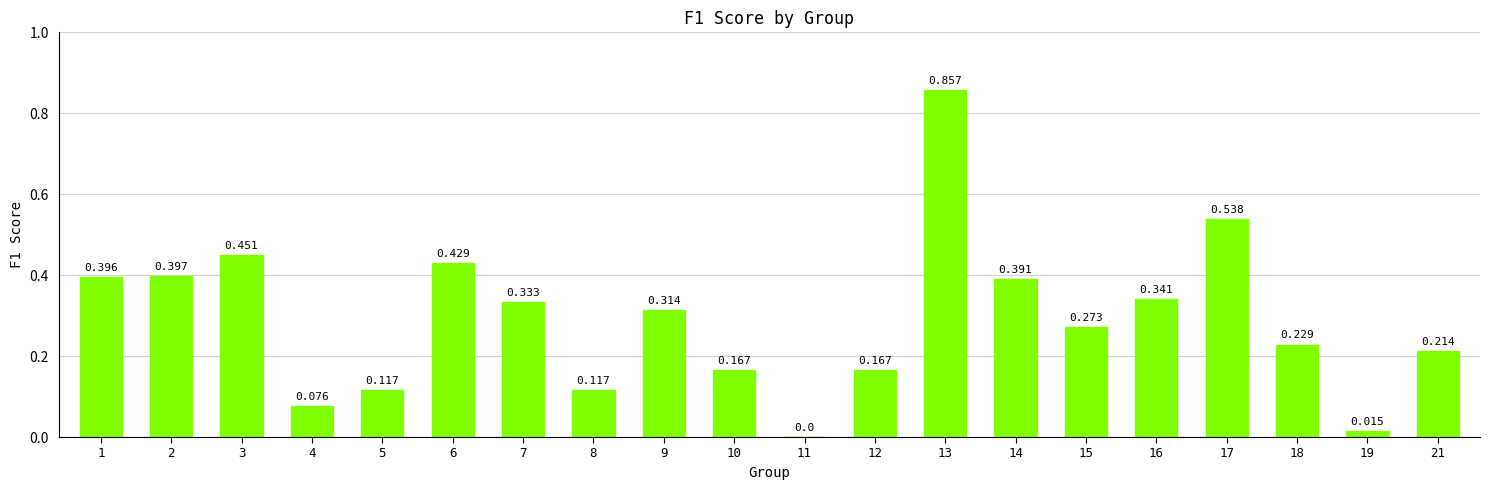

What is the change in value from 5 to 19?

-0.1